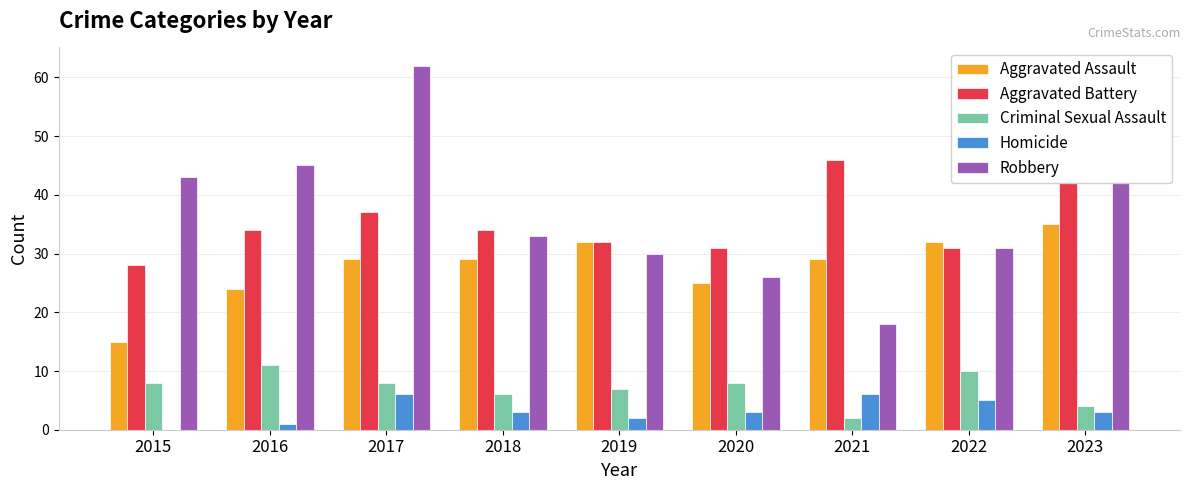

How many Homicide values are between 2 and 5?

5